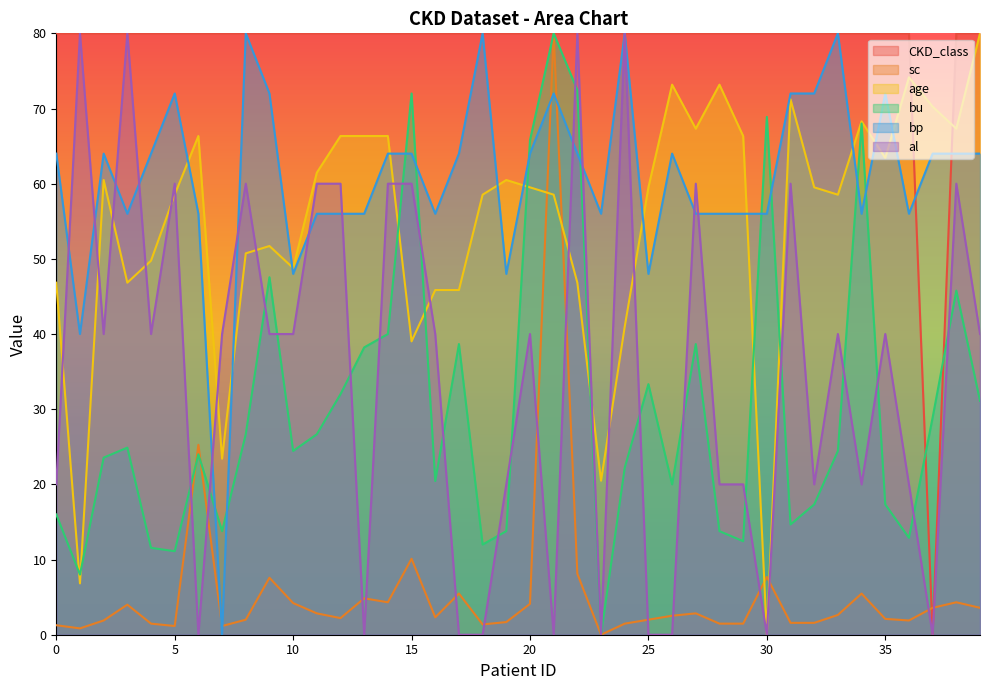

How many lines are shown in the chart?

6